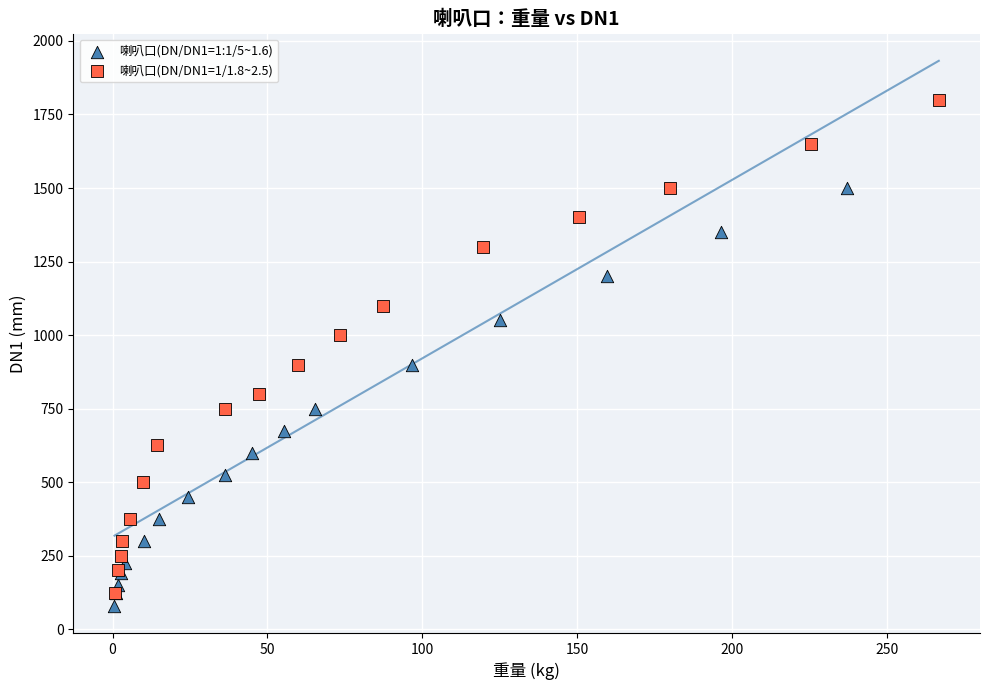

Which series contains the lowest Y value?

喇叭口(DN/DN1=1:1/5~1.6)